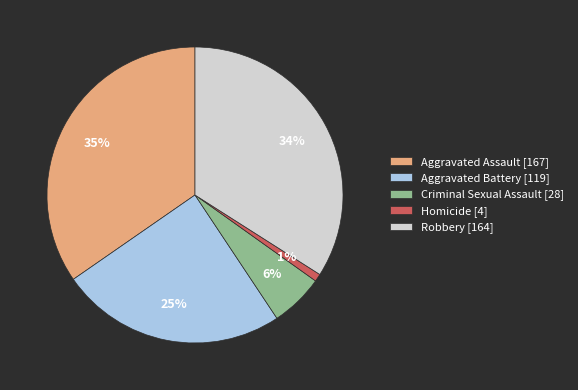

Is there a majority slice in this chart?

No